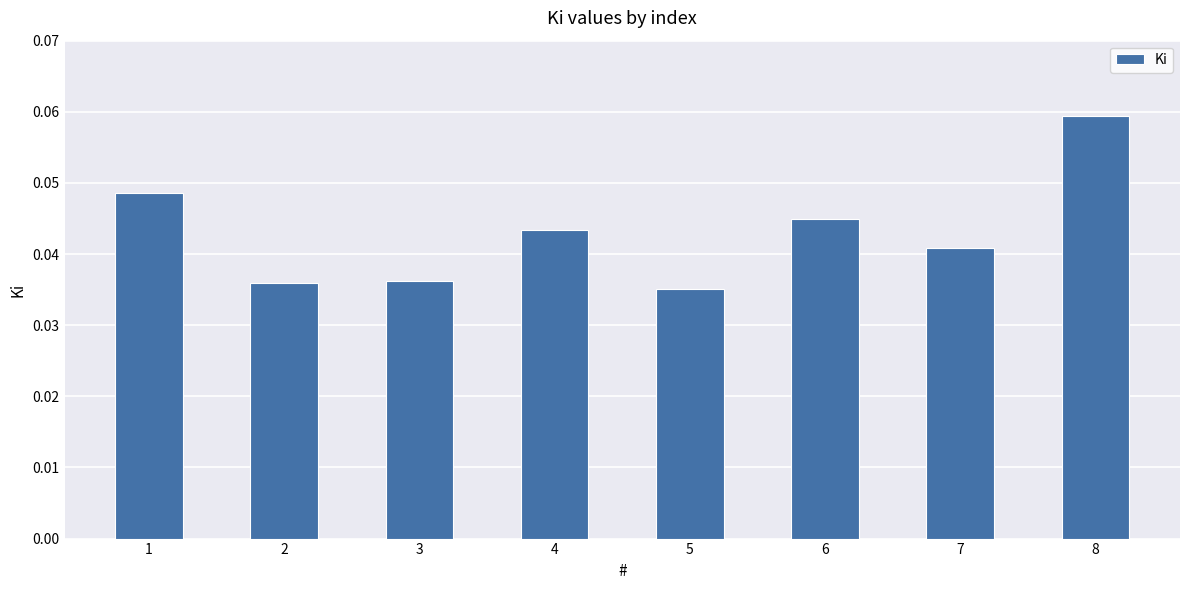

The value at 6 is 0.1. True or false?

False